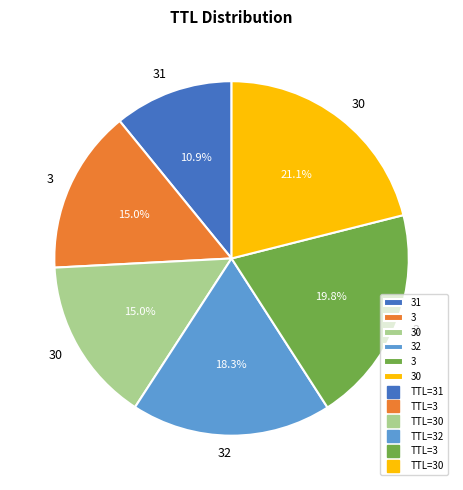

Does any single category account for the majority?

No